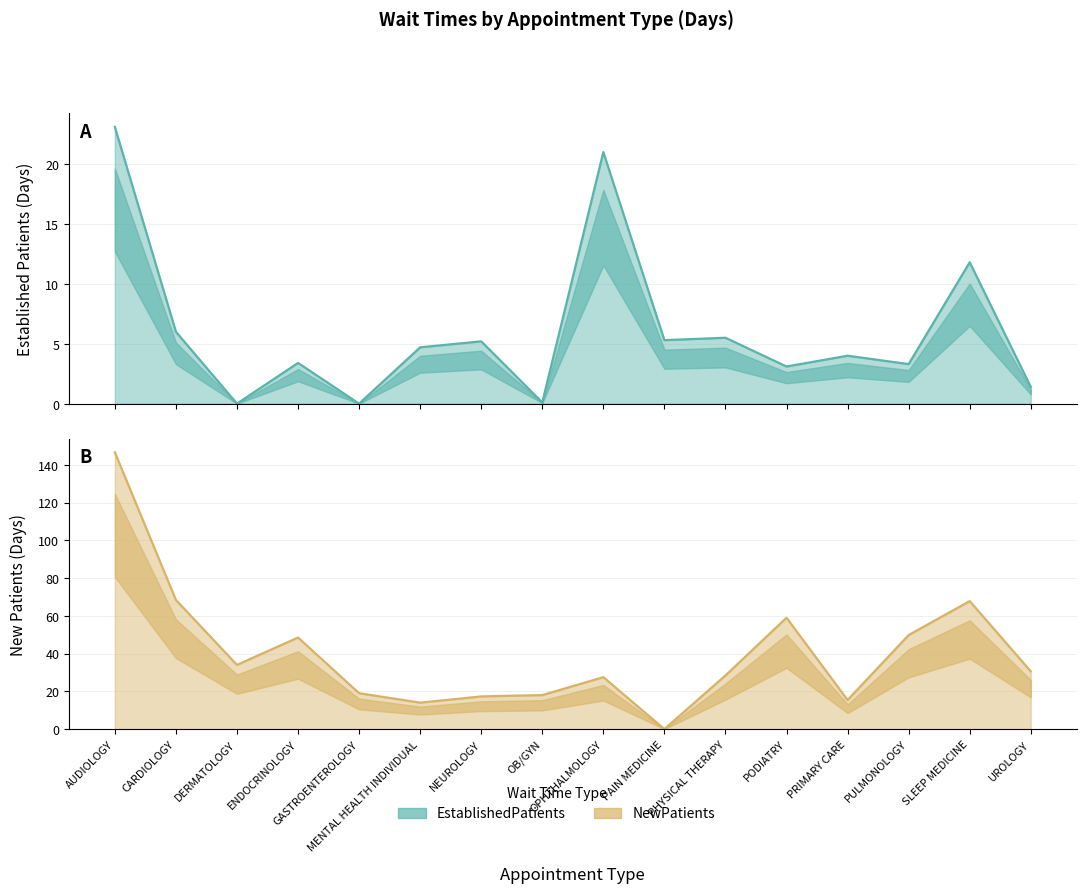

The value of EstablishedPatients at PRIMARY CARE is 2.7. True or false?

False